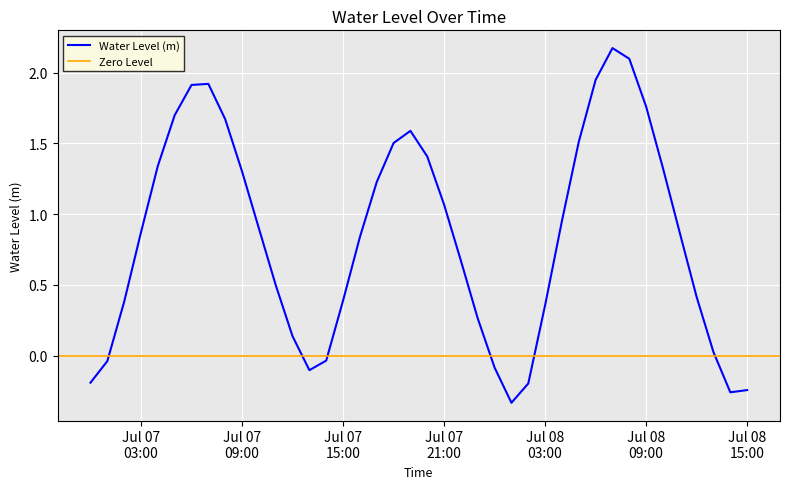

Where does the data first go above 0?

2025-07-07 02:00:00